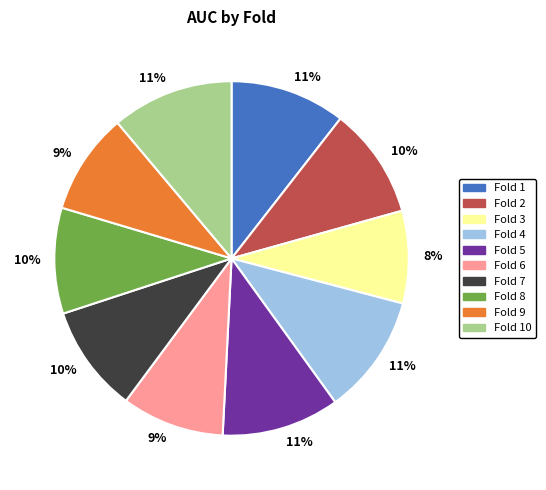

To the nearest percent, what percentage of the pie is Fold 1?

11%